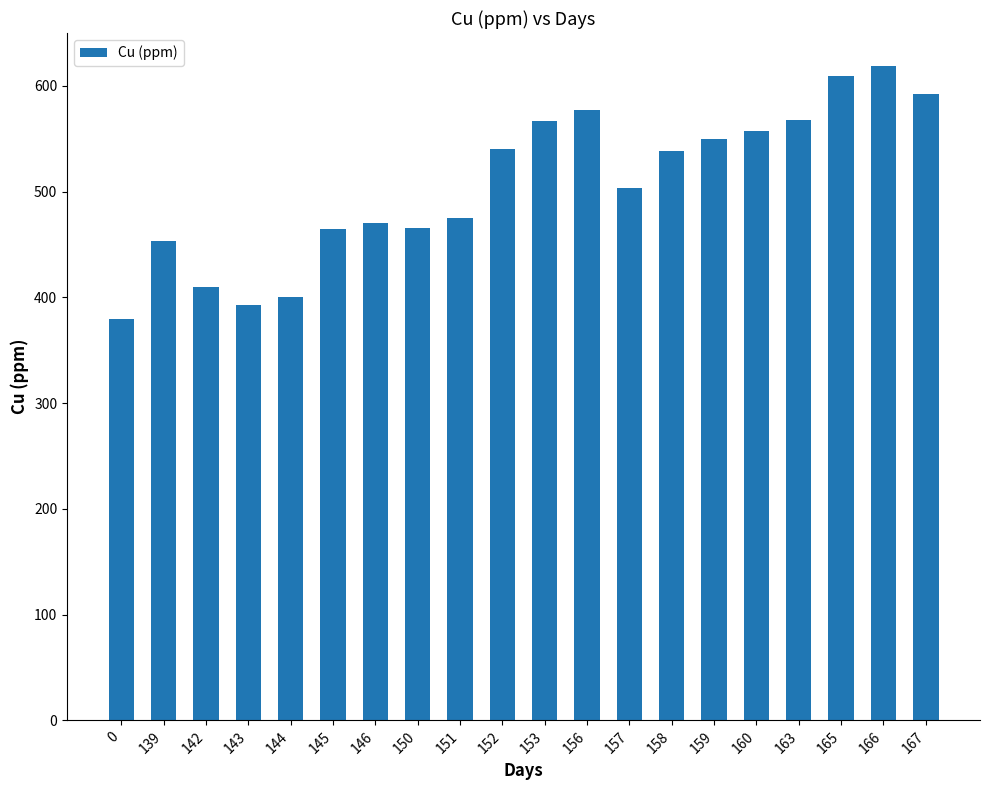

What is the sum of all values?

10131.7